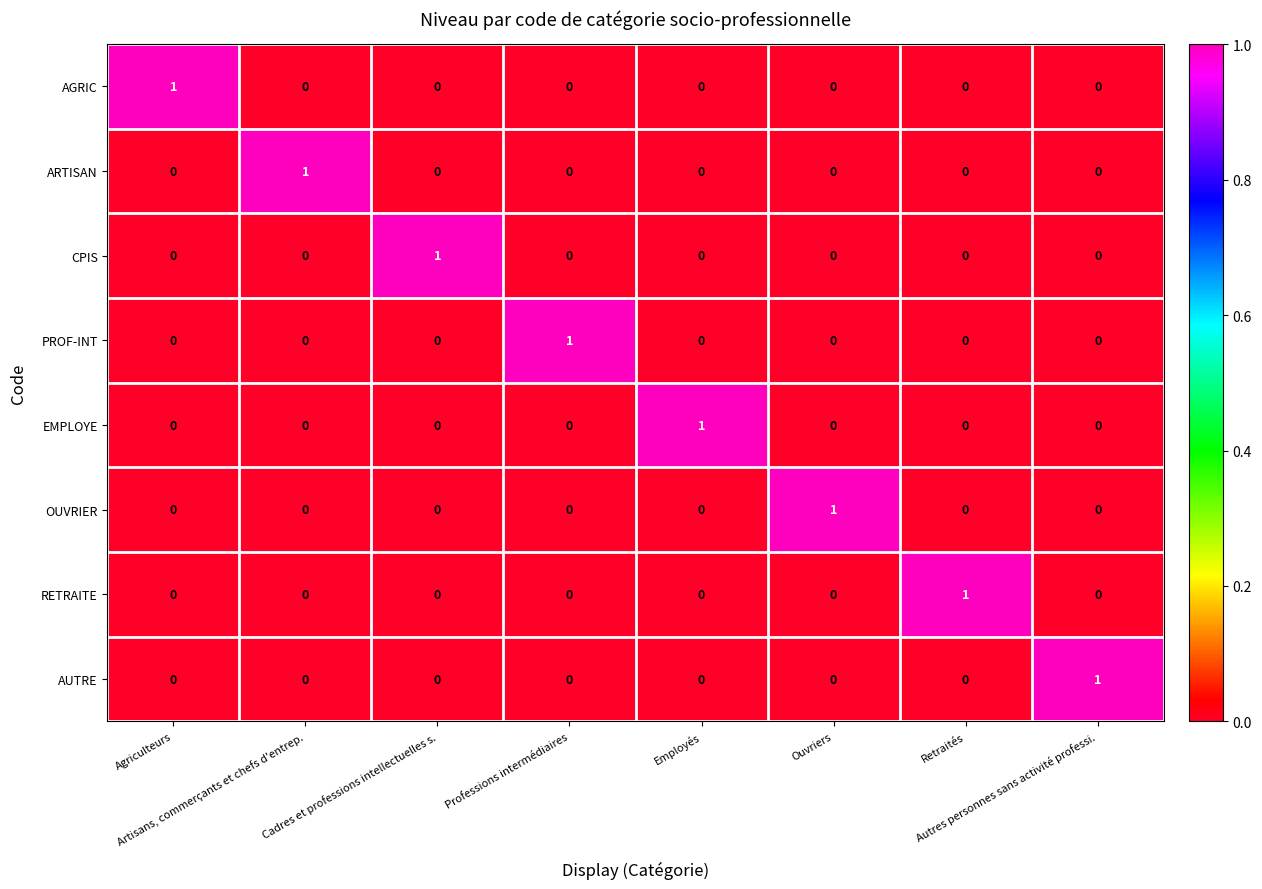

What is the spread (max minus min) of values at Ouvriers?

1